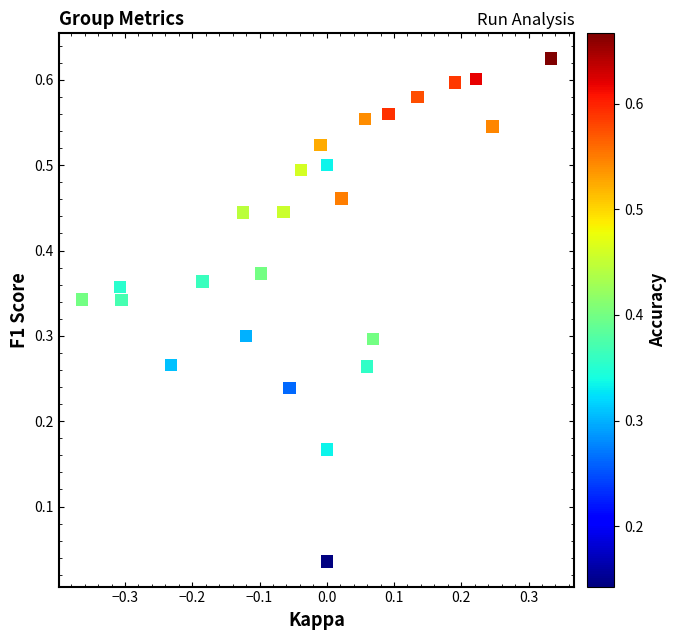

What is the range of X values (max minus min)?

0.7